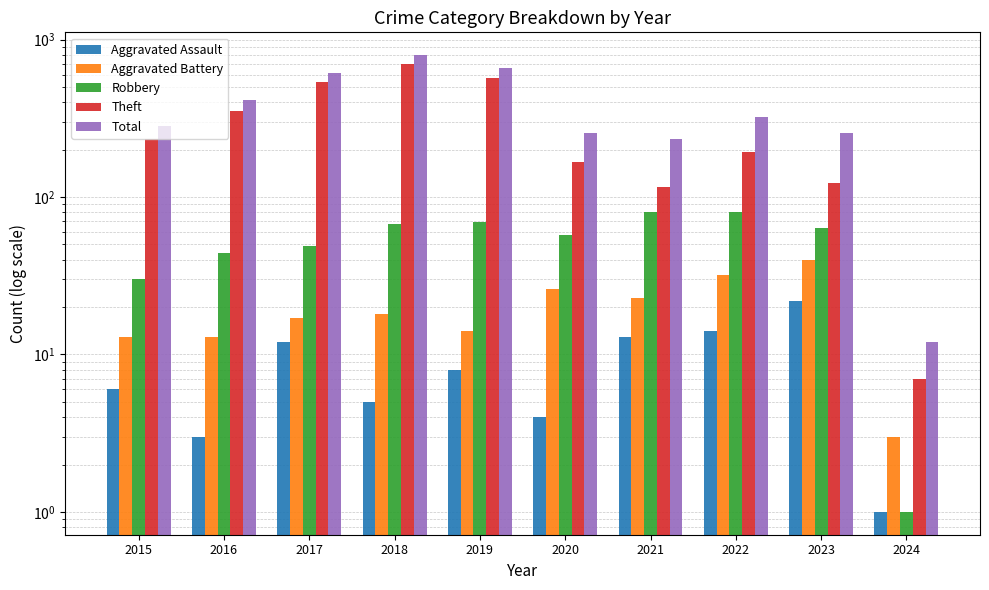

Rank the series at 2024 from lowest to highest value.

Aggravated Assault, Robbery, Aggravated Battery, Theft, Total